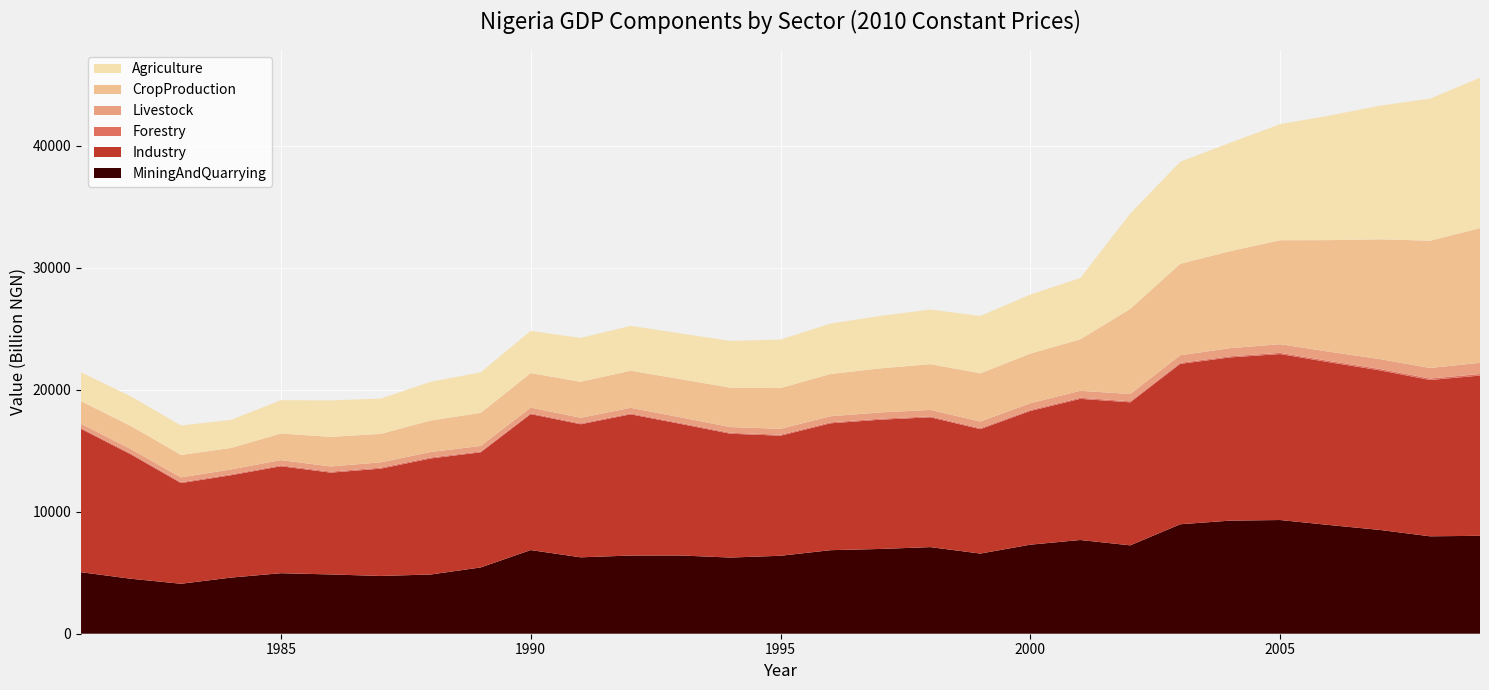

Reading left to right, transcribe all the data shown in this chart.

MiningAndQuarrying: 1981=5044.6	1982=4507.9	1983=4097.0	1984=4602.3	1985=4962.8	1986=4860.8	1987=4737.2	1988=4856.7	1989=5435.7	1990=6860.9	1991=6265.3	1992=6411.9	1993=6415.4	1994=6246.7	1995=6393.1	1996=6850.4	1997=6952.1	1998=7103.4	1999=6572.9	2000=7303.0	2001=7685.4	2002=7247.9	2003=8975.8	2004=9275.1	2005=9323.8	2006=8907.5	2007=8508.8	2008=7989.2	2009=8030.0
Industry: 1981=11753.4	1982=10189.1	1983=8255.8	1984=8392.2	1985=8768.3	1986=8347.5	1987=8799.4	1988=9514.8	1989=9442.8	1990=11148.1	1991=10910.6	1992=11579.0	1993=10790.3	1994=10151.7	1995=9846.0	1996=10402.2	1997=10599.7	1998=10641.3	1999=10201.8	2000=10962.8	2001=11576.3	2002=11725.4	2003=13151.2	2004=13382.9	2005=13609.8	2006=13342.5	2007=13085.3	2008=12817.8	2009=13139.0
Forestry: 1981=77.9	1982=73.9	1983=75.3	1984=76.7	1985=78.1	1986=86.6	1987=87.6	1988=88.9	1989=67.3	1990=72.6	1991=74.8	1992=76.5	1993=78.0	1994=80.1	1995=81.8	1996=82.2	1997=83.0	1998=84.0	1999=85.1	2000=86.3	2001=88.1	2002=88.7	2003=90.0	2004=95.9	2005=101.5	2006=107.7	2007=114.2	2008=121.2	2009=128.3
Livestock: 1981=341.4	1982=361.1	1983=393.1	1984=399.7	1985=428.1	1986=421.6	1987=433.4	1988=444.3	1989=453.2	1990=462.2	1991=454.8	1992=458.9	1993=461.7	1994=466.3	1995=485.9	1996=500.0	1997=512.5	1998=526.3	1999=541.0	2000=553.5	2001=570.1	2002=597.5	2003=622.6	2004=663.0	2005=707.9	2006=756.7	2007=809.2	2008=864.2	2009=920.2
CropProduction: 1981=1854.8	1982=1897.1	1983=1842.7	1984=1759.1	1985=2180.9	1986=2427.1	1987=2330.0	1988=2581.6	1989=2710.7	1990=2828.6	1991=2955.9	1992=3044.6	1993=3132.8	1994=3226.8	1995=3336.5	1996=3463.0	1997=3611.9	1998=3752.8	1999=3949.4	2000=4067.9	2001=4222.5	2002=6977.9	2003=7493.0	2004=7956.7	2005=8524.1	2006=9162.6	2007=9826.8	2008=10438.0	2009=11046.2
Agriculture: 1981=2364.4	1982=2426.0	1983=2409.1	1984=2303.5	1985=2731.1	1986=2986.8	1987=2891.7	1988=3174.6	1989=3325.9	1990=3464.7	1991=3590.8	1992=3674.8	1993=3743.7	1994=3839.7	1995=3977.4	1996=4133.6	1997=4305.7	1998=4475.2	1999=4703.6	2000=4841.0	2001=5024.5	2002=7817.1	2003=8364.8	2004=8888.6	2005=9517.0	2006=10222.5	2007=10958.5	2008=11645.4	2009=12330.3